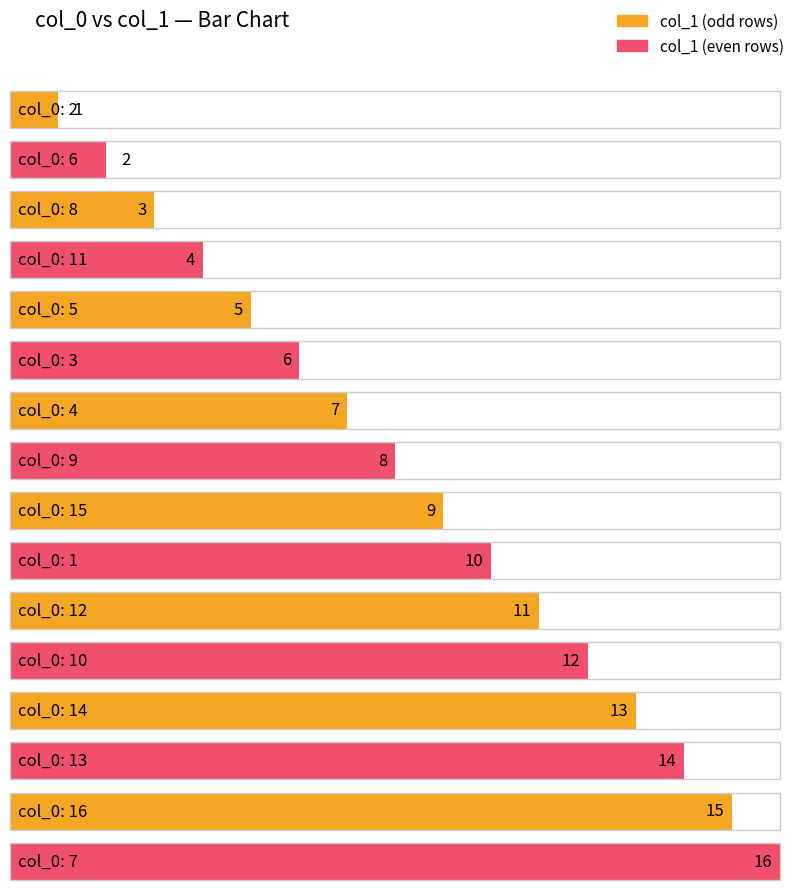

Are the bars grouped side by side (vs. stacked)?

No